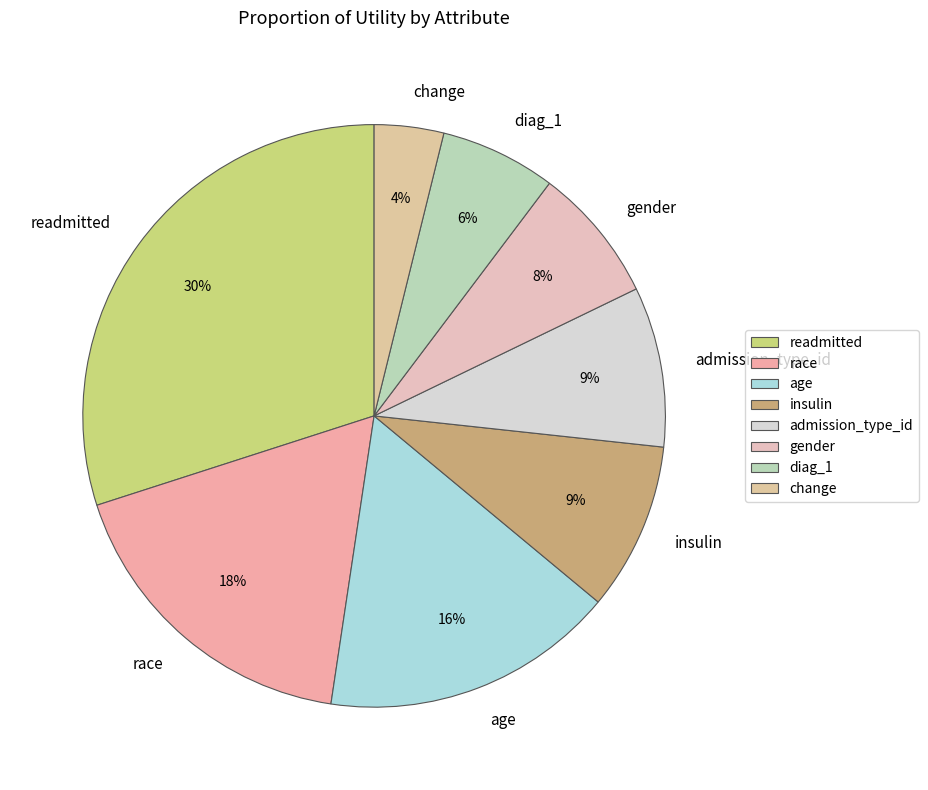

How many slices are in this pie chart?

8